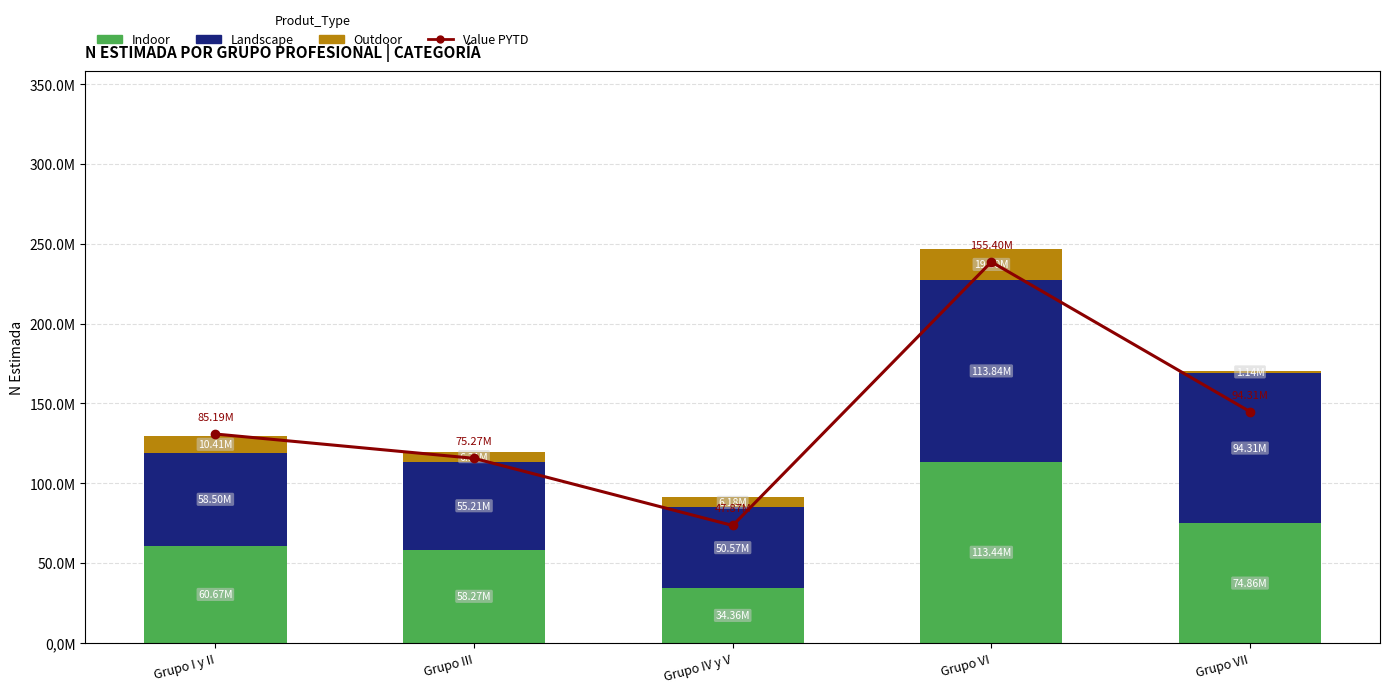

List the labels in order of Landscape value, smallest first.

Grupo IV y V, Grupo III, Grupo I y II, Grupo VII, Grupo VI